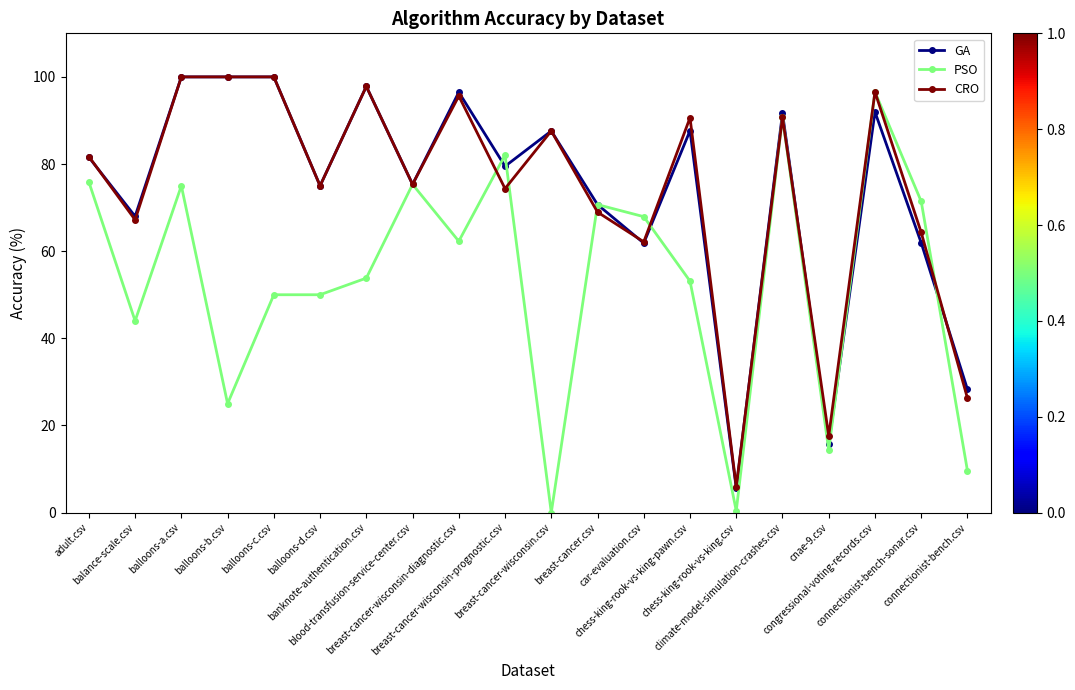

How many series are shown in this chart?

3